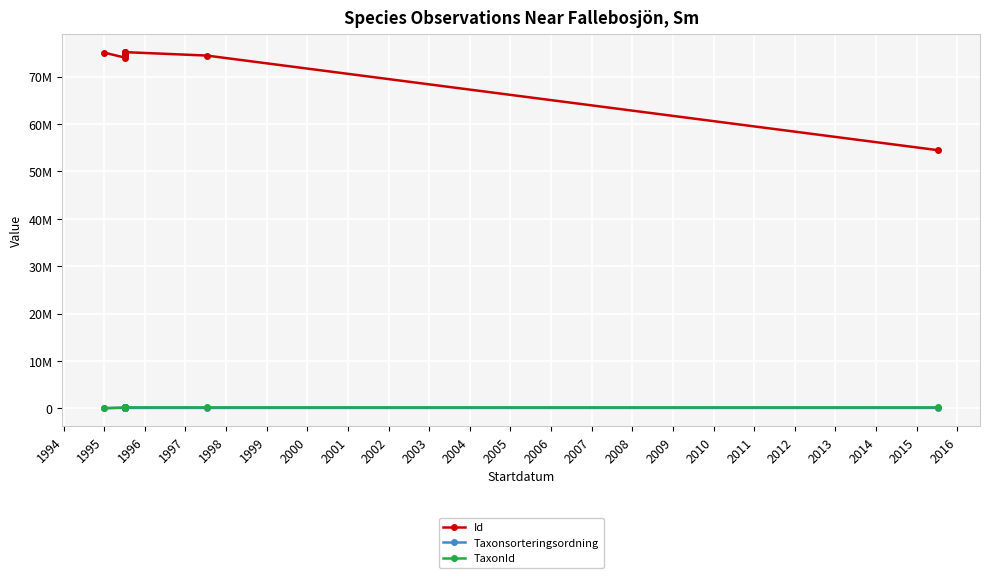

What is the difference between the maximum and second lowest values in the TaxonId series?

4605